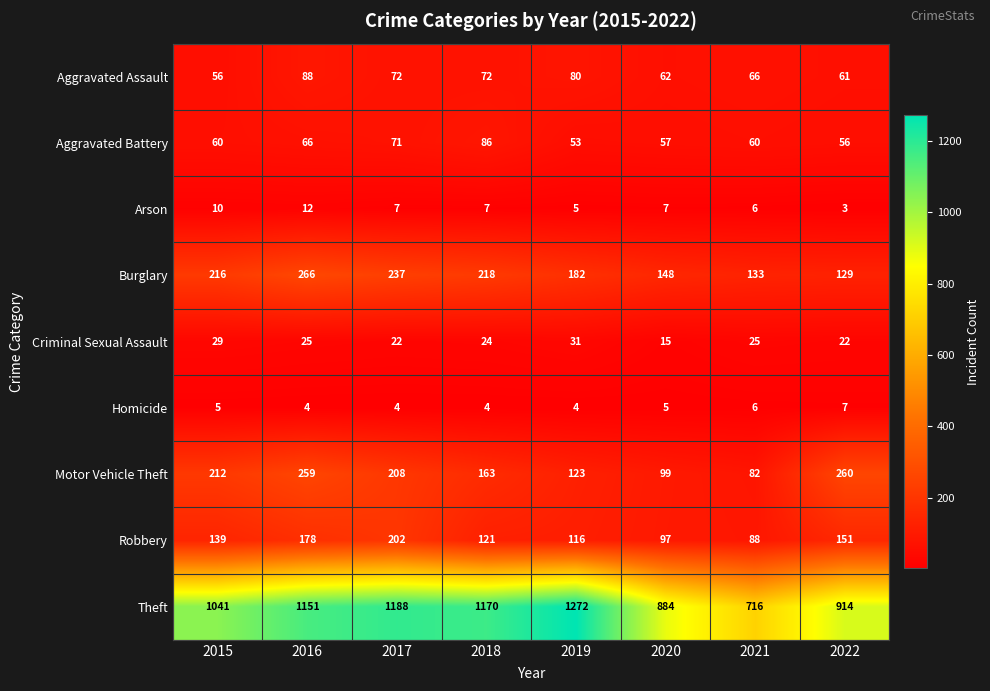

What is the spread (max minus min) of values at 2017?

1184